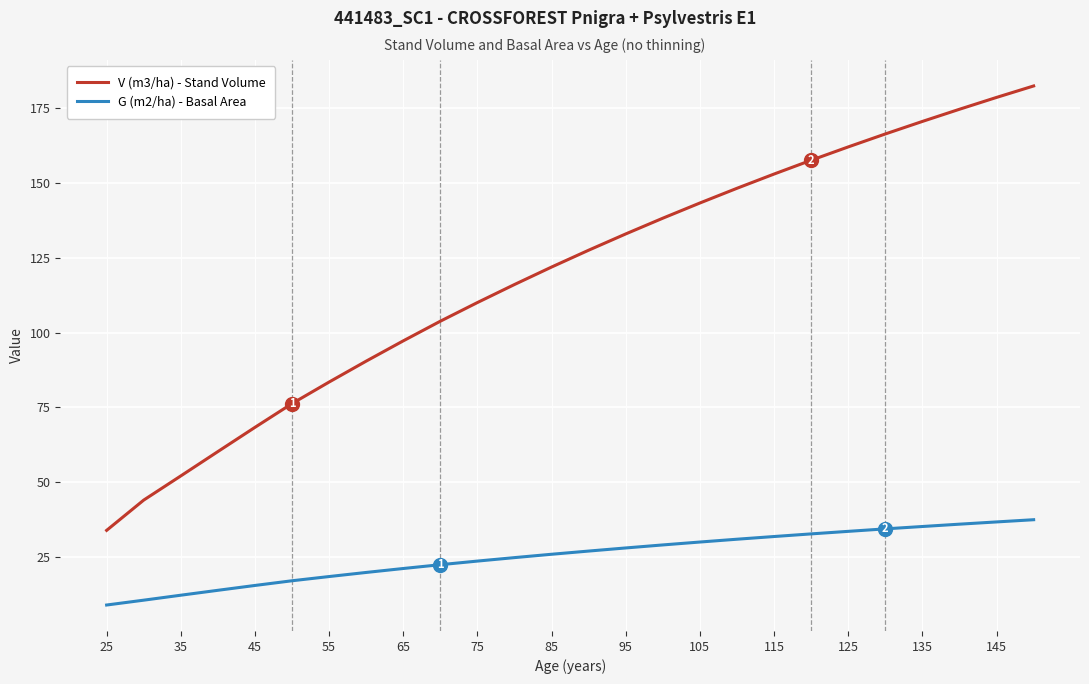

Rank the series by their maximum value, from lowest to highest.

G (m2/ha) - Basal Area, V (m3/ha) - Stand Volume